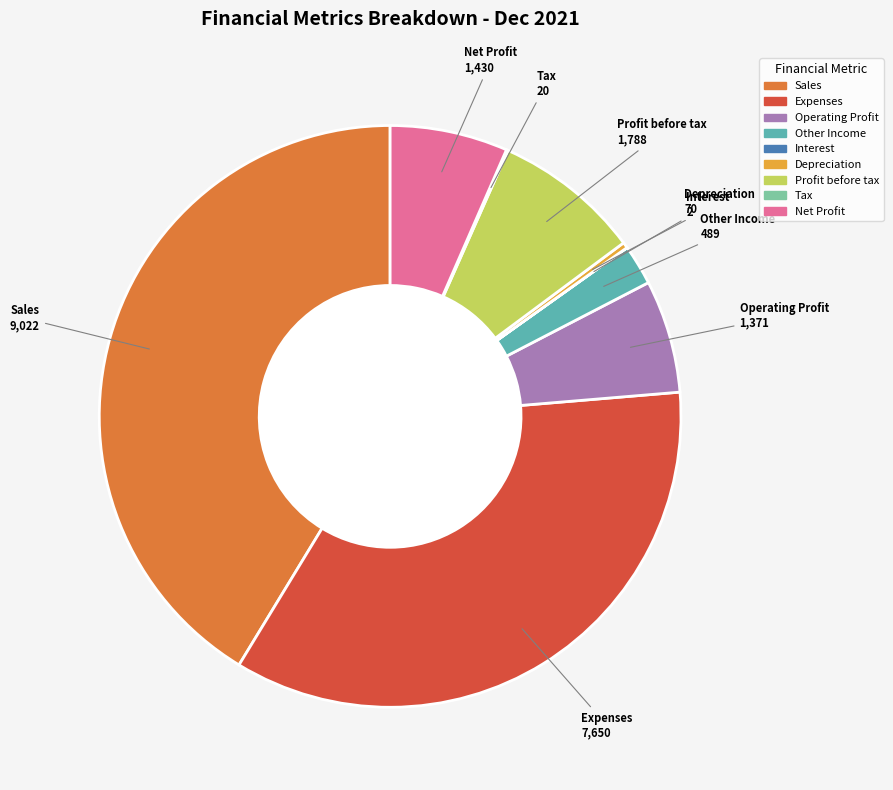

What is the largest slice in the pie chart?

Sales